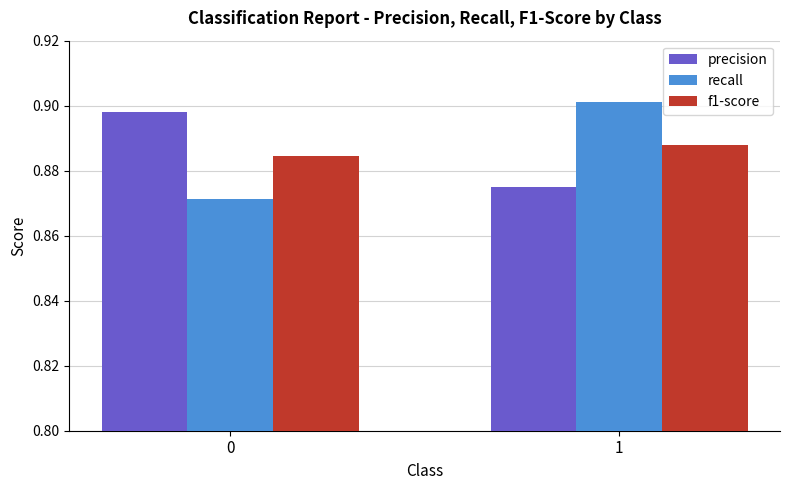

What is the sum of all f1-score values?

1.8